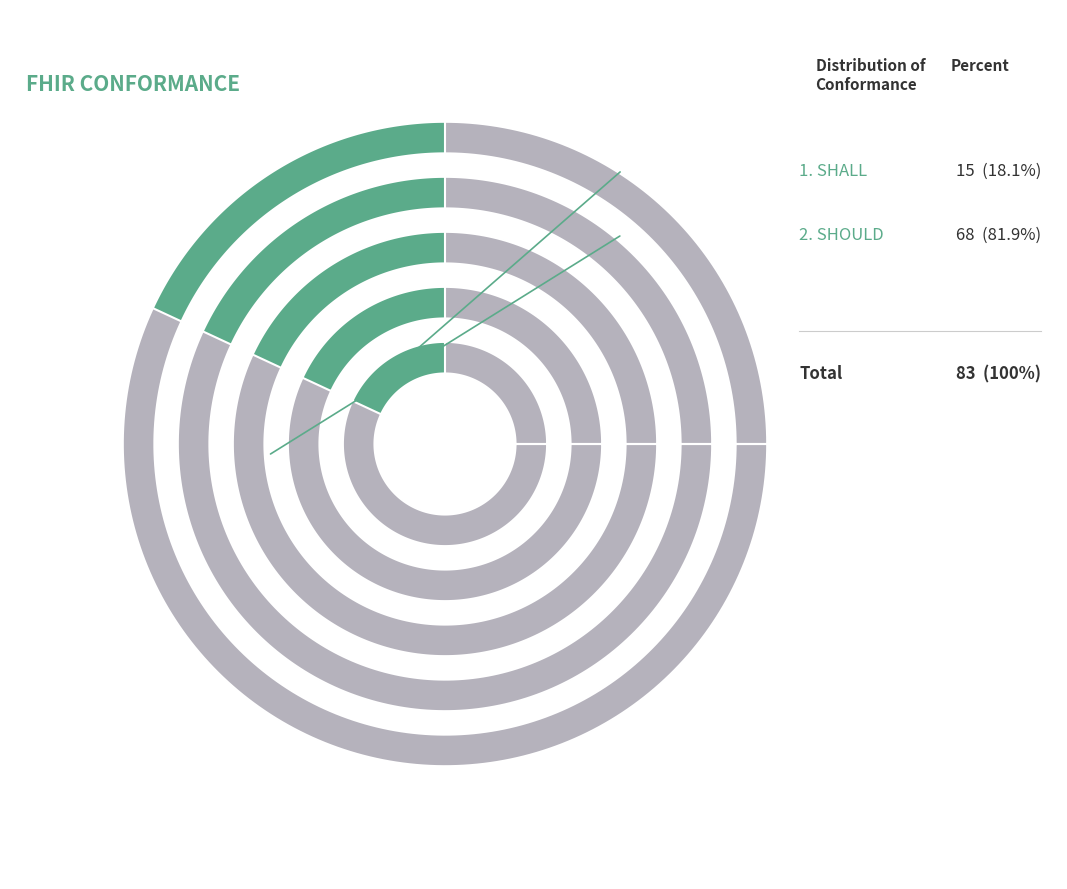

How many segments does this pie chart have?

2